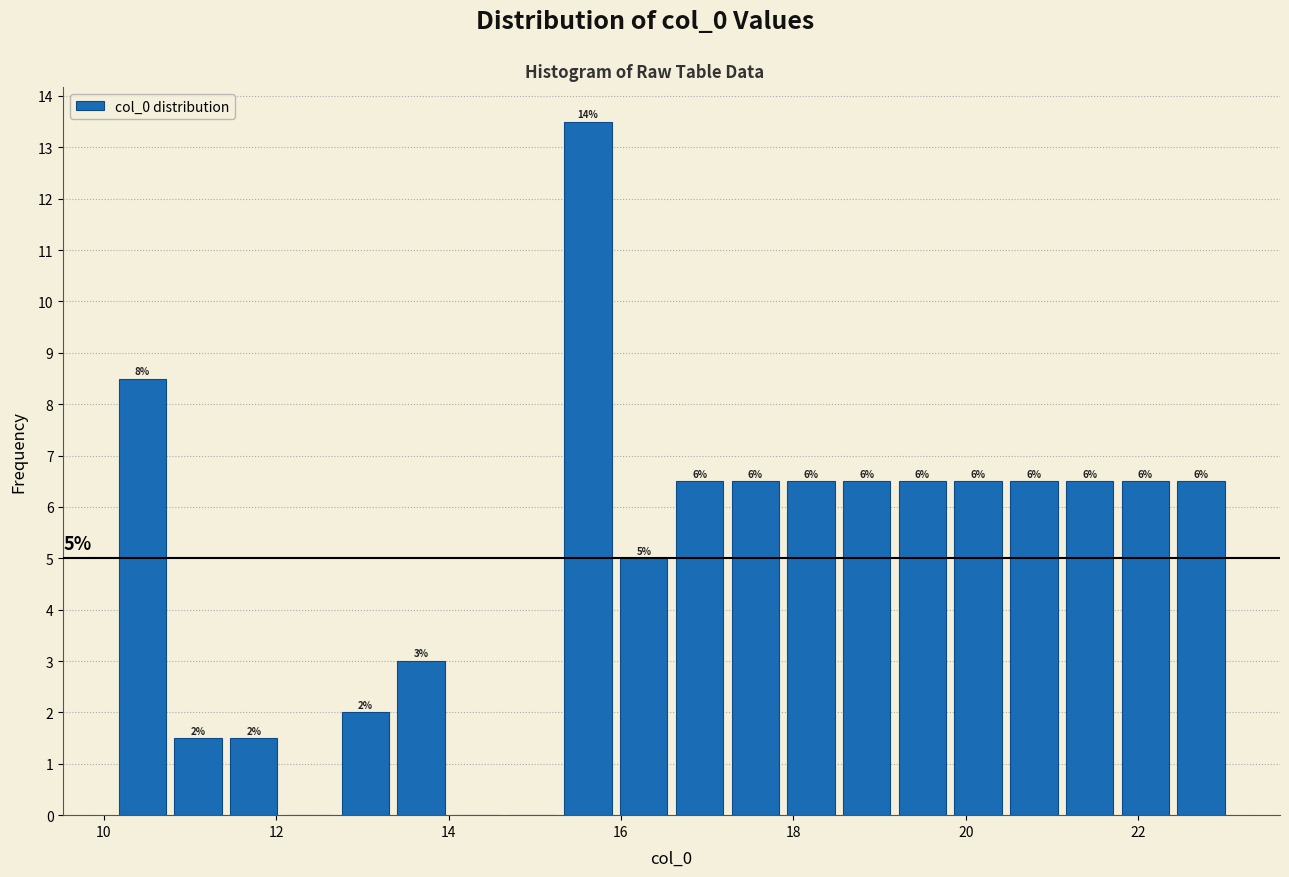

Around what value on the x-axis is the tallest bar? Give the approximate position of its centre, as read against the axis.

15.6